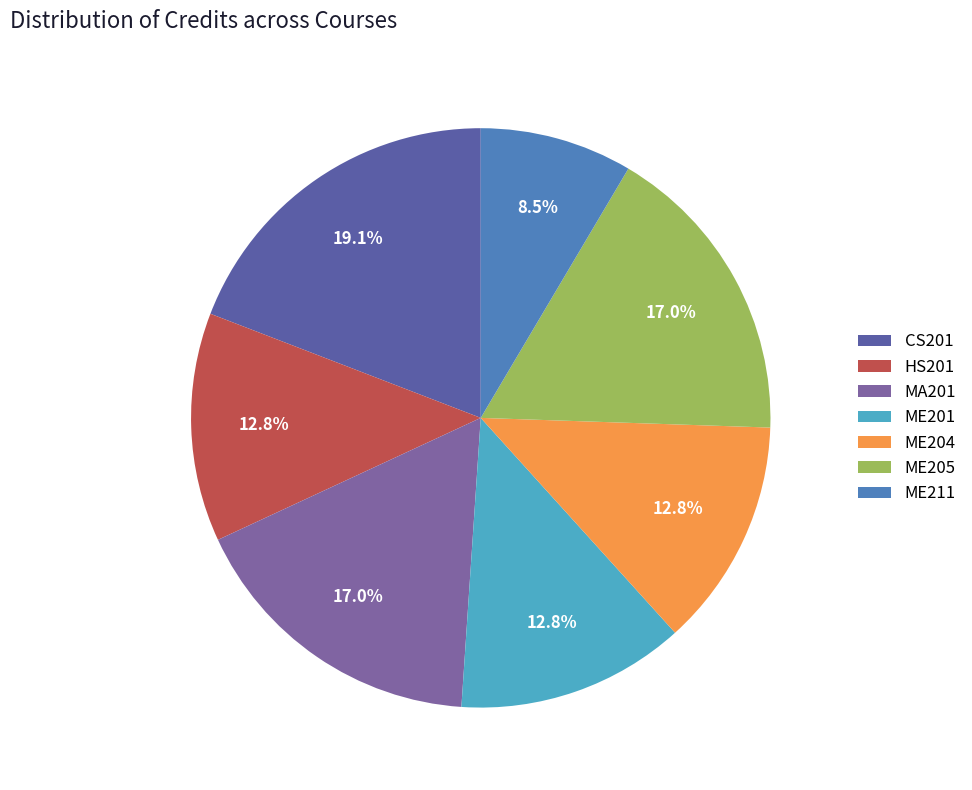

The MA201 slice represents 17% of the pie. True or false?

True